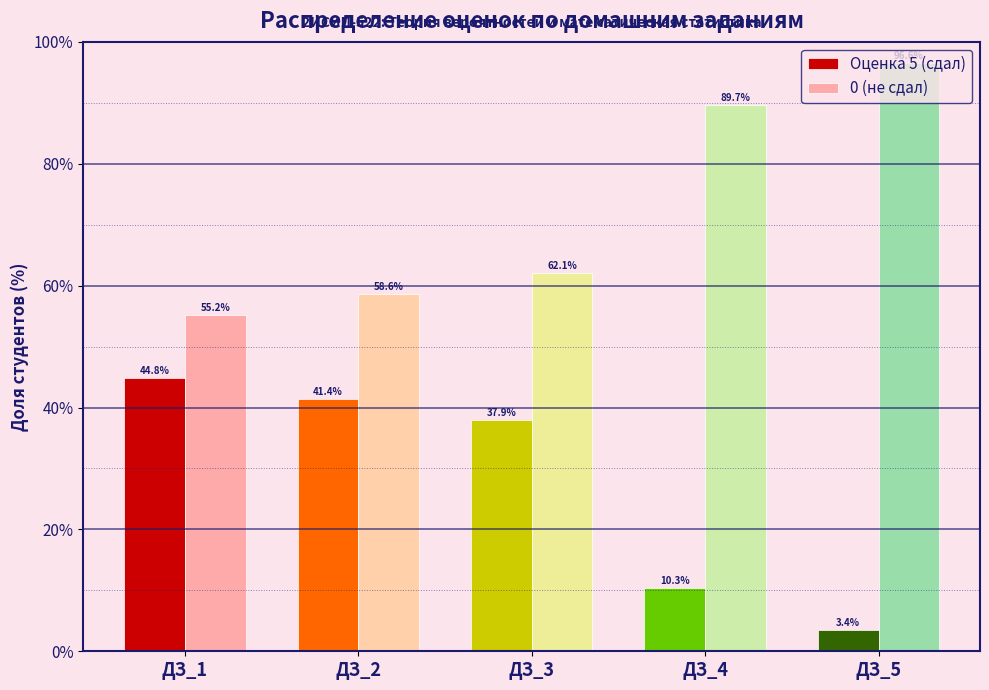

What is the difference between the maximum and minimum values in the Оценка 5 (сдал) series?

41.4